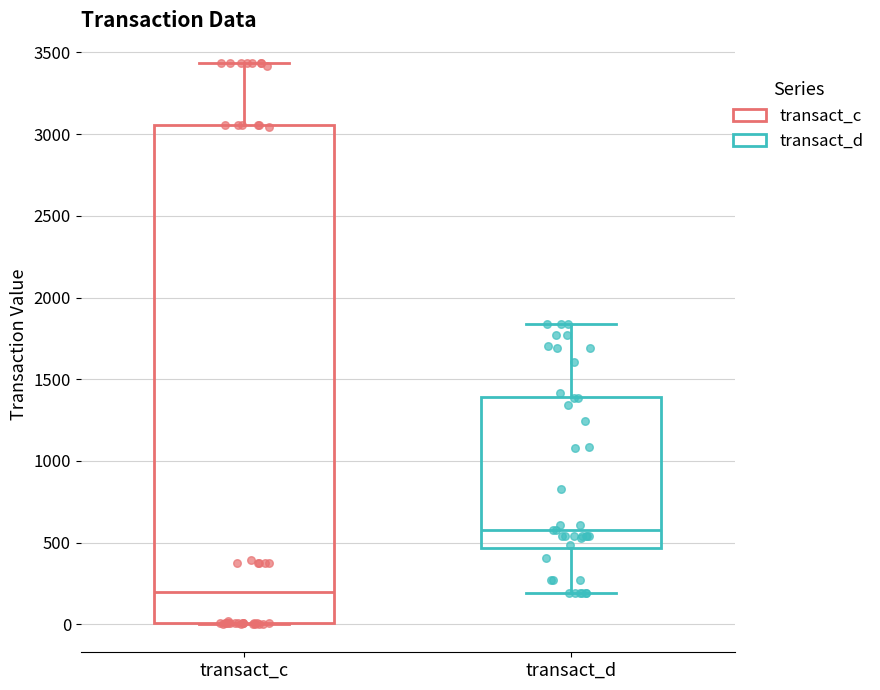

Which box has the lowest median line?

transact_c